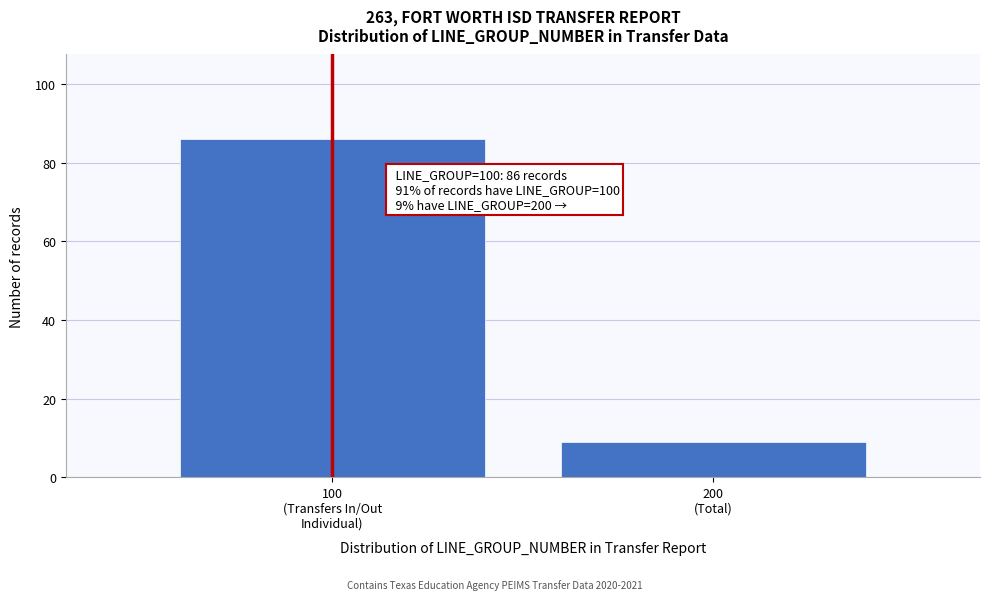

Reading left to right, what are all the values shown in this chart?

86	9